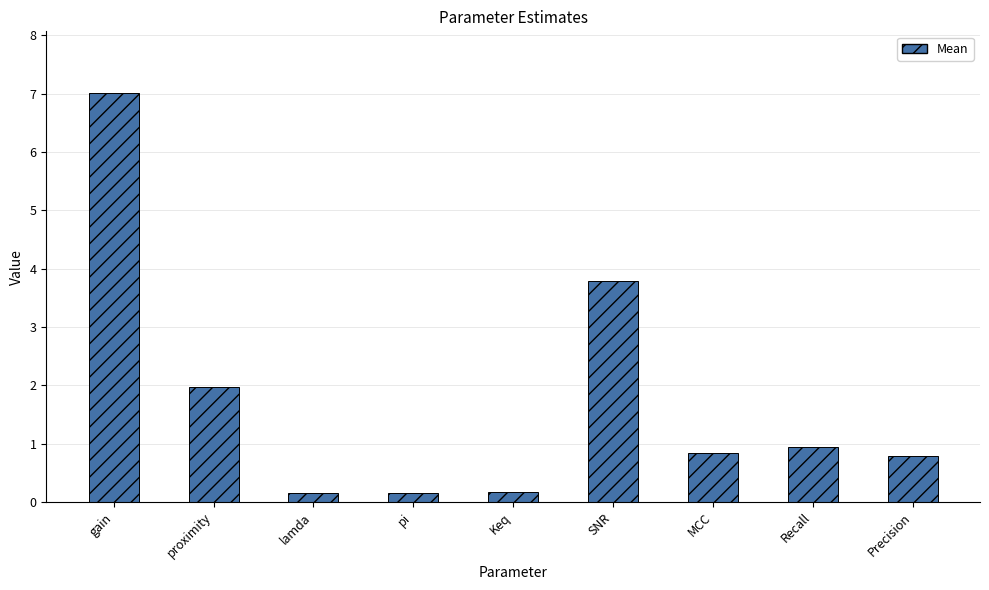

What value does the data have at Recall?

0.9